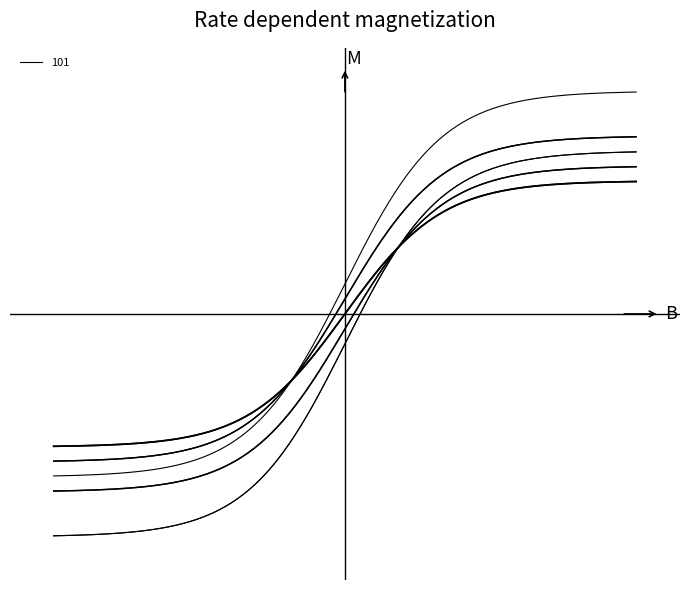

What is the value of the 1st point from the left?

101